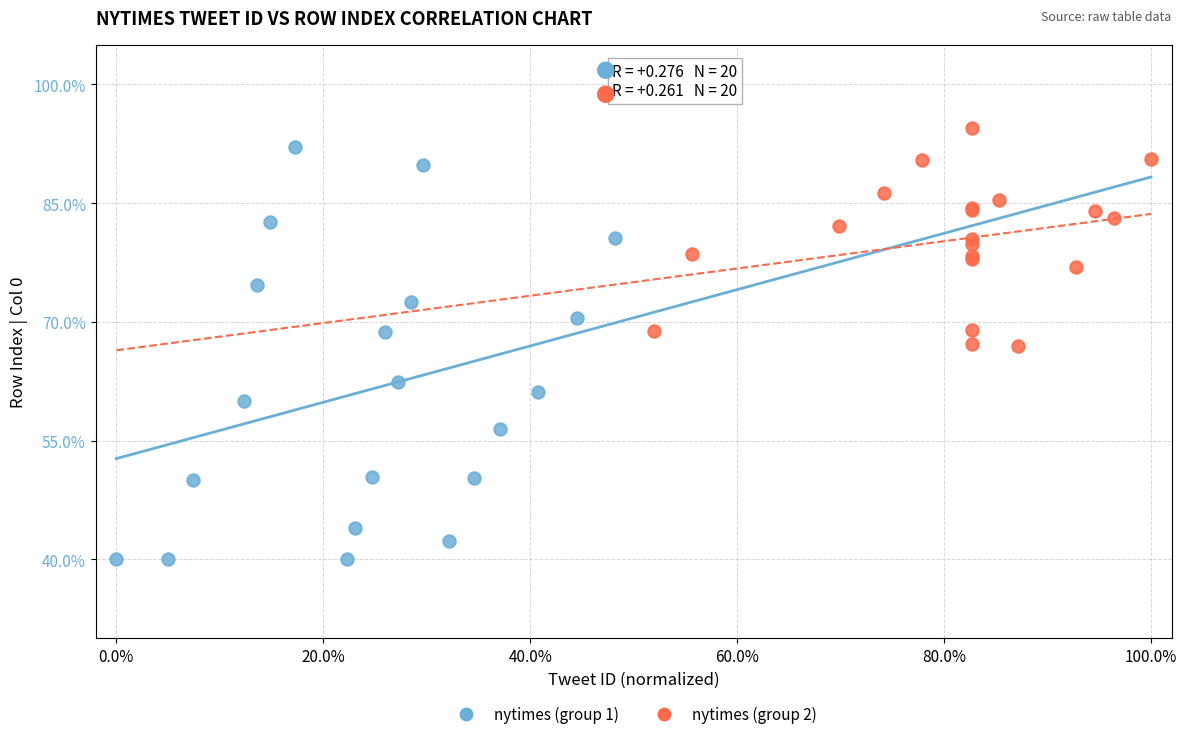

Which series reaches the minimum Y coordinate?

nytimes (group 1)